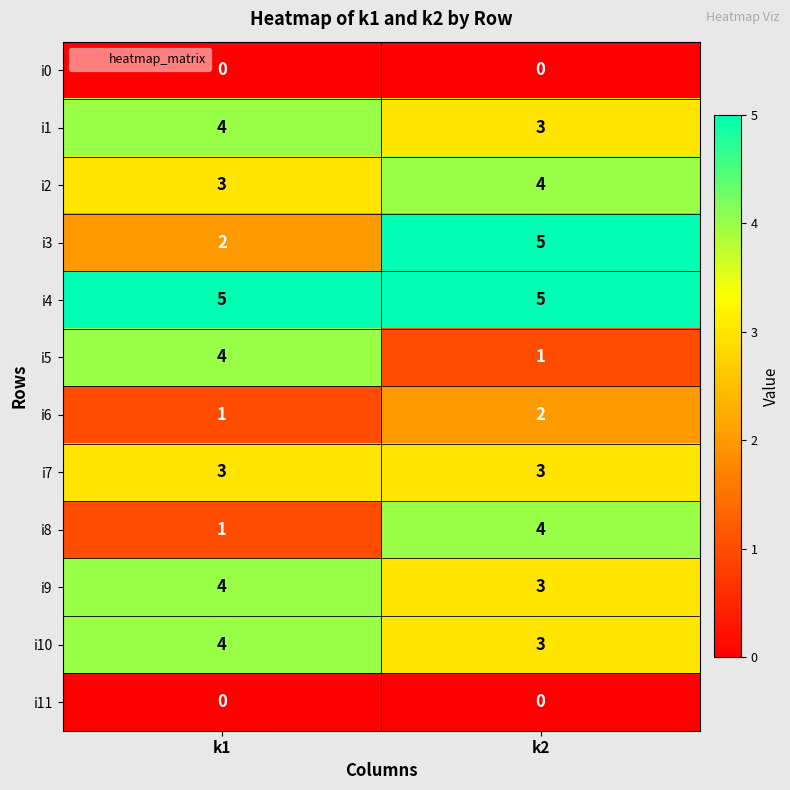

The value of i8 at k2 is 4. True or false?

True